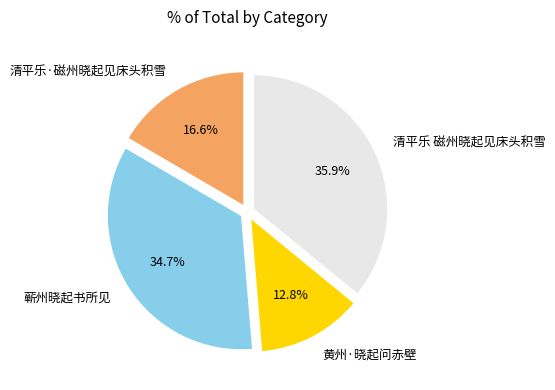

Is the sum of 清平乐·磁州晓起见床头积雪 and 蕲州晓起书所见 greater than half?

Yes